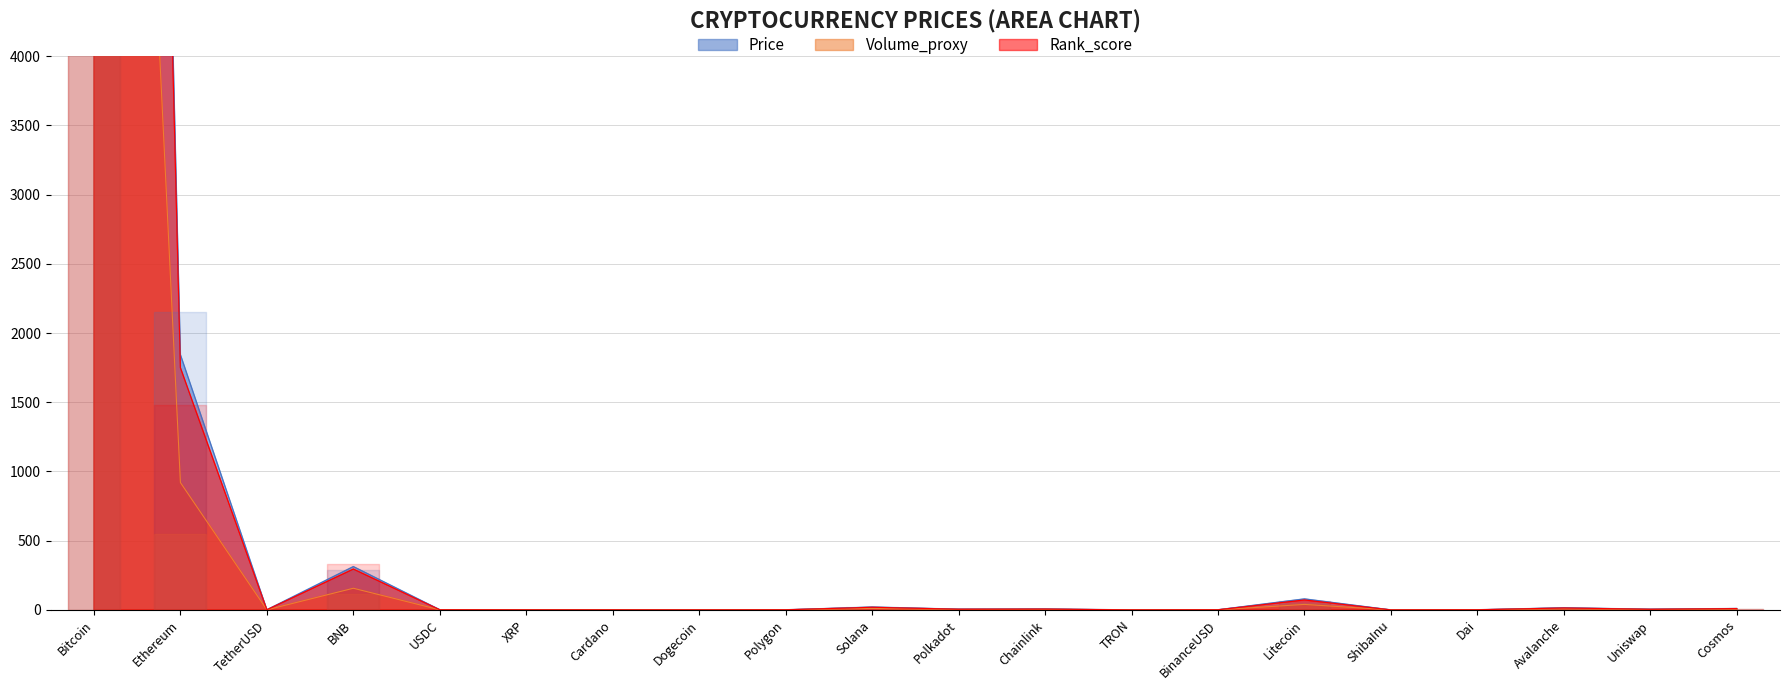

How many data points in Price are less than 4?

10